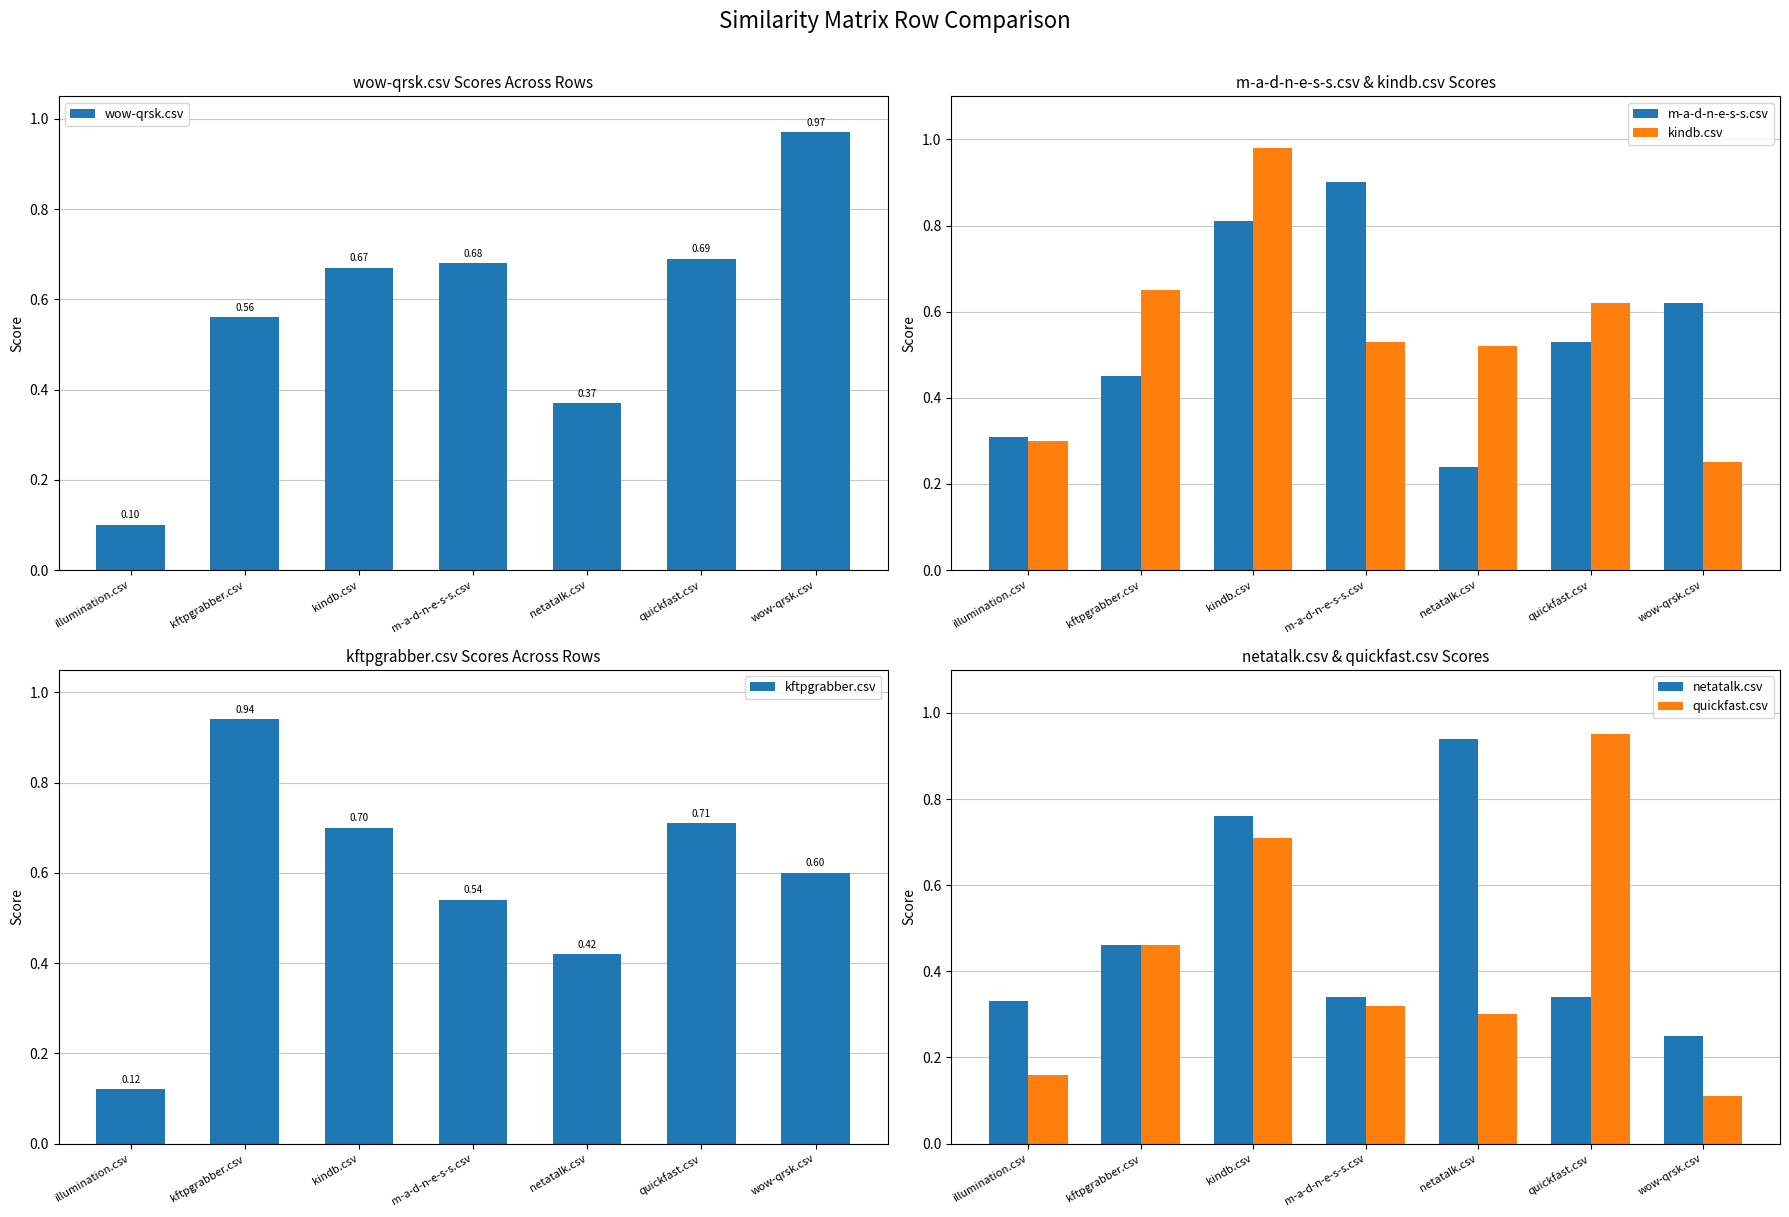

What position from the left is illumination.csv?

1